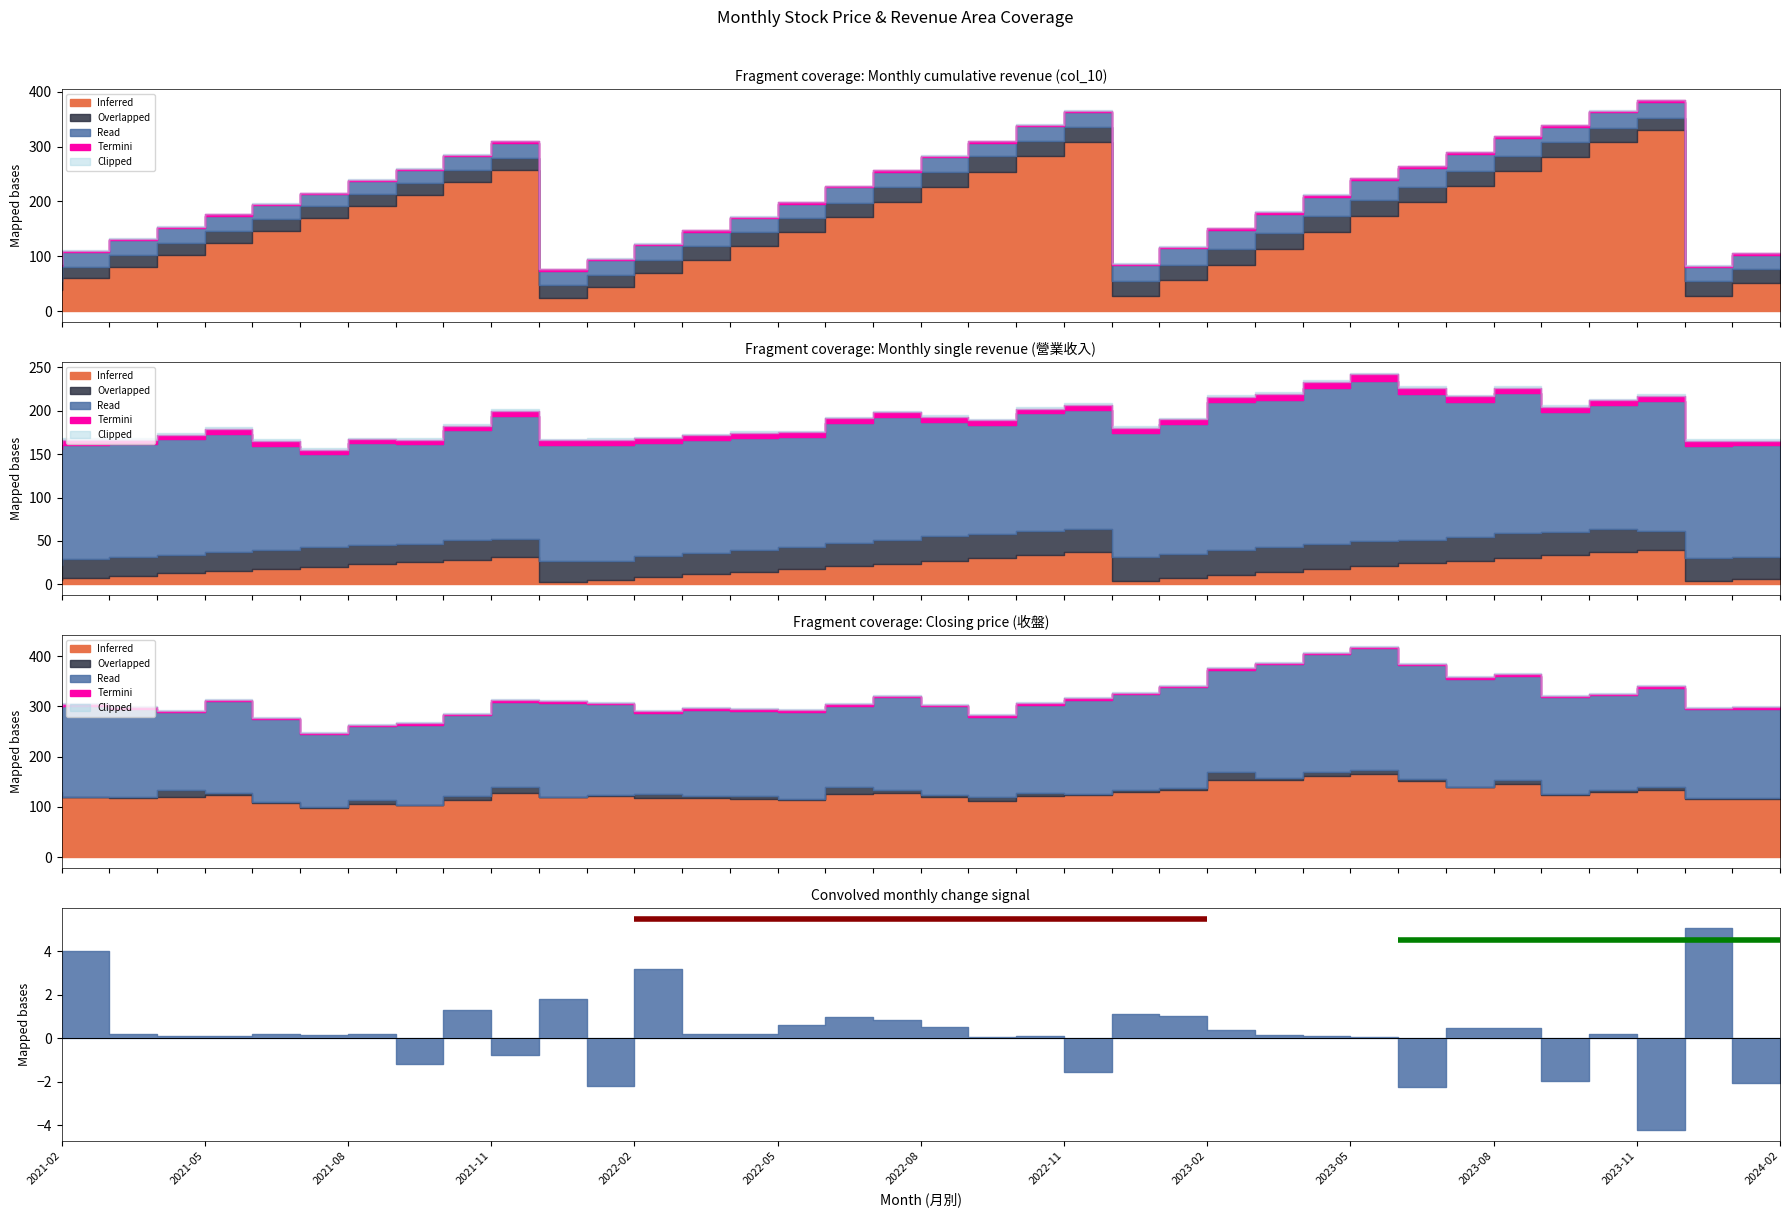

The value of Inferred at 2021-10 is 212.7. True or false?

True